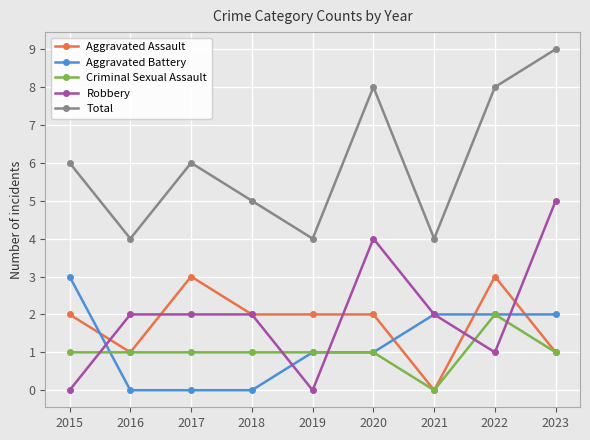

How many positive values does the Aggravated Assault series have?

8